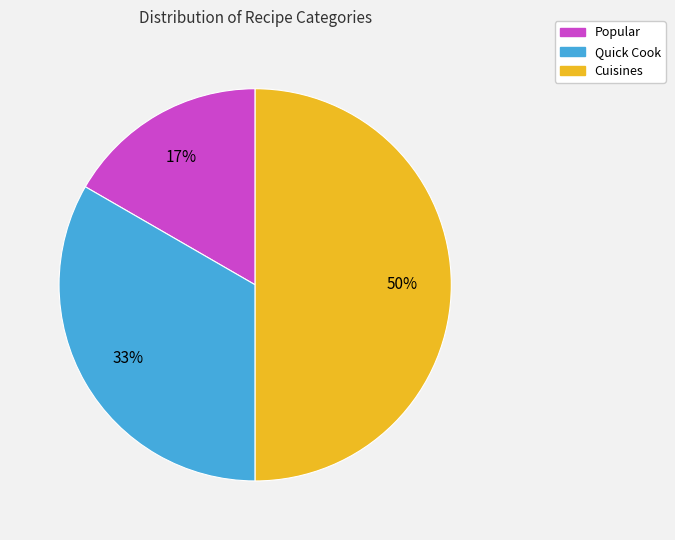

Do Cuisines and Popular together represent more than half of the pie?

Yes